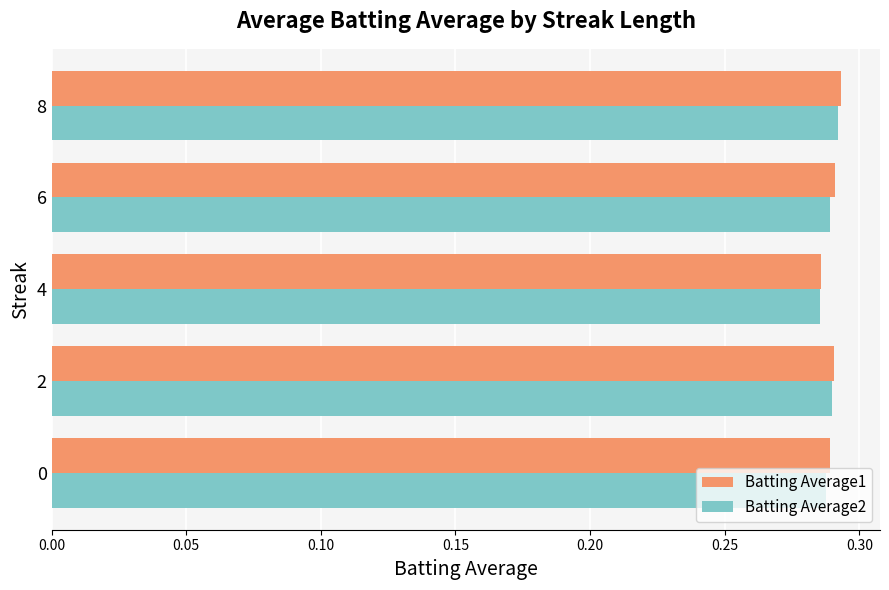

The value of Batting Average2 at 6 is 0.1. True or false?

False